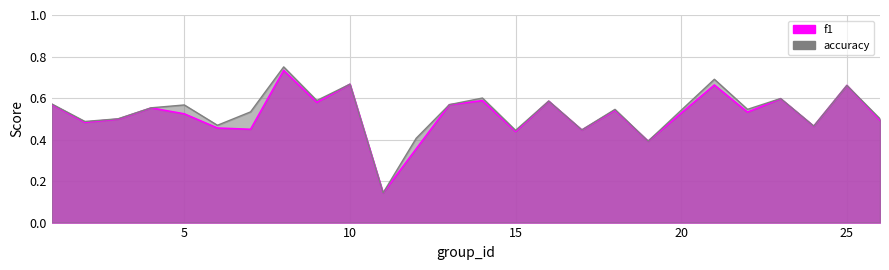

What is the average value of the accuracy series?

0.5